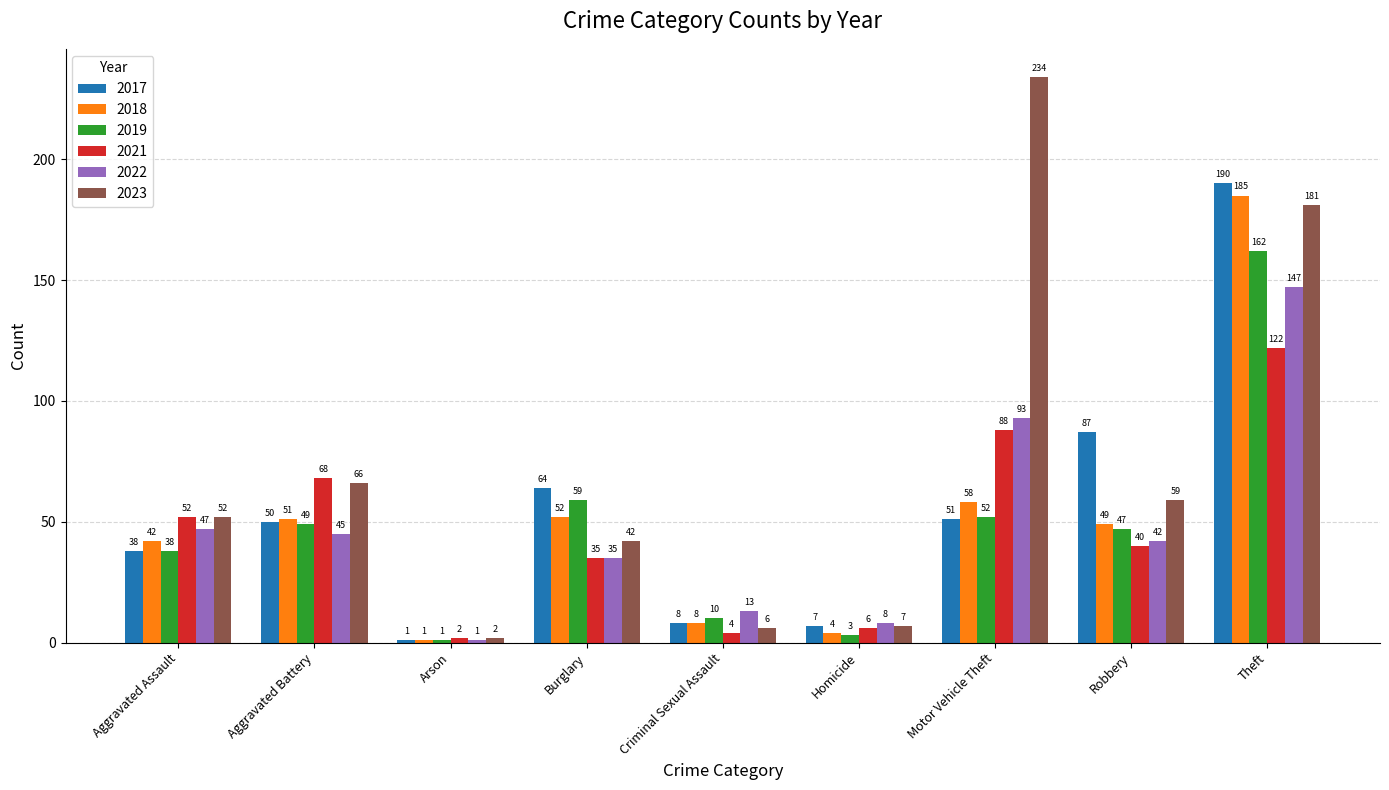

What is the sum of the 2023 values at Homicide and Aggravated Assault?

59